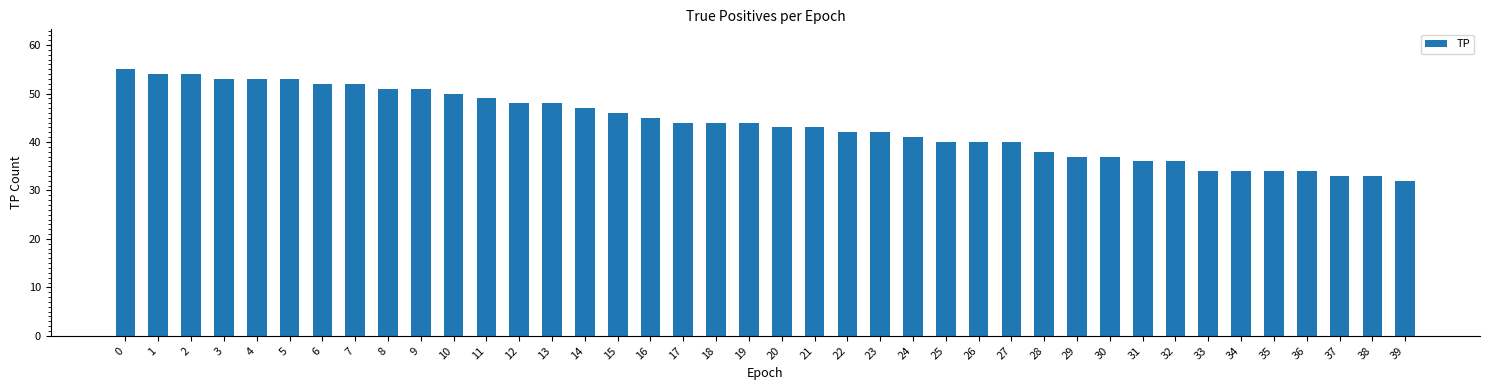

What is the value of the 22nd bar from the left?

43